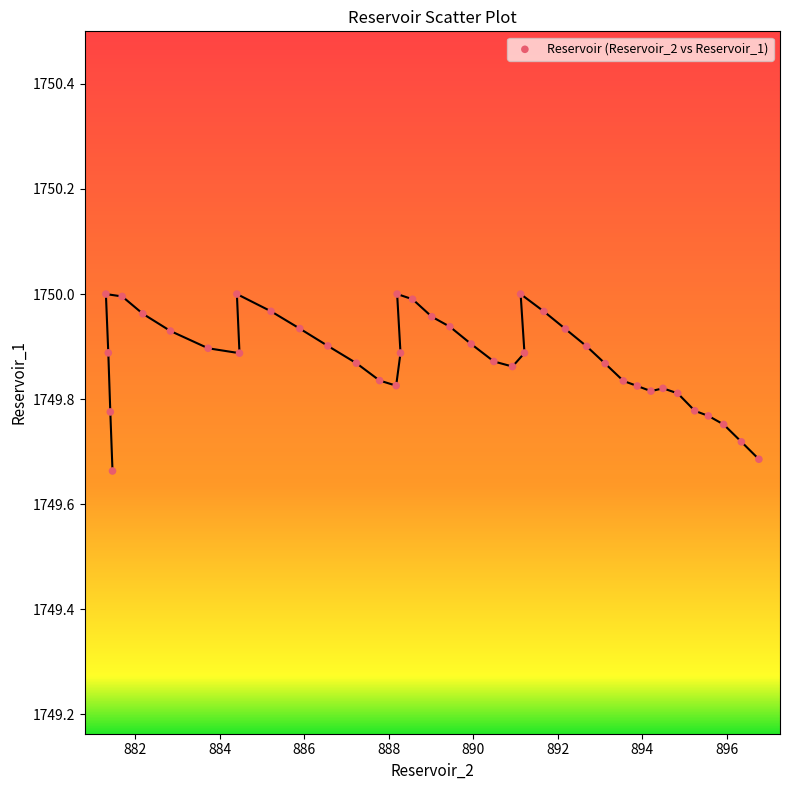

What is the range of X values (max minus min)?

15.5